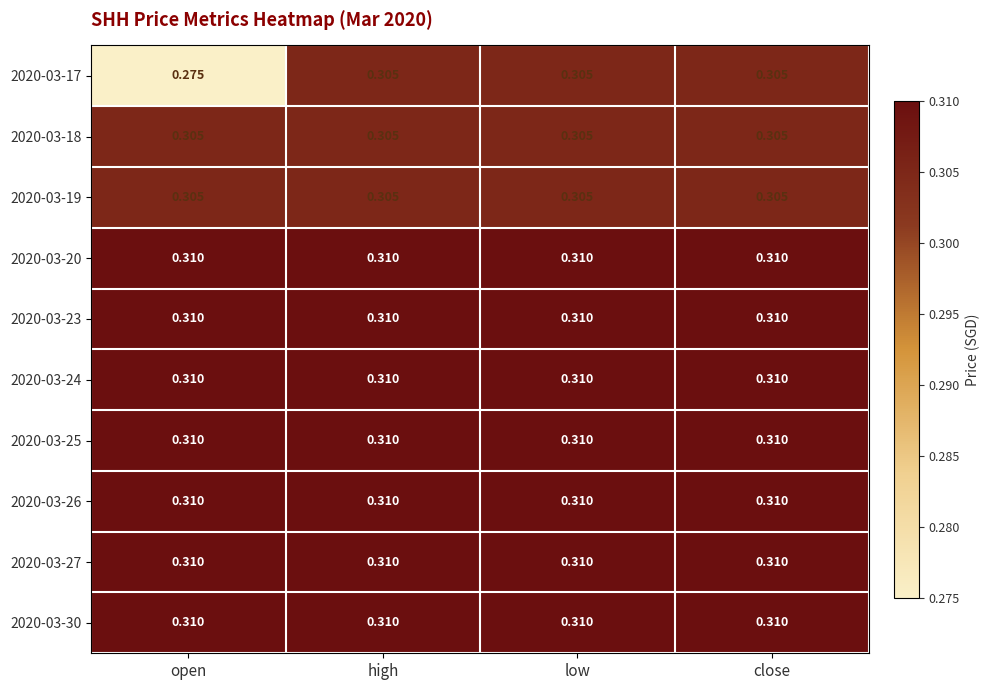

Is the value of 2020-03-17 at low greater than the value of 2020-03-25 at high?

No